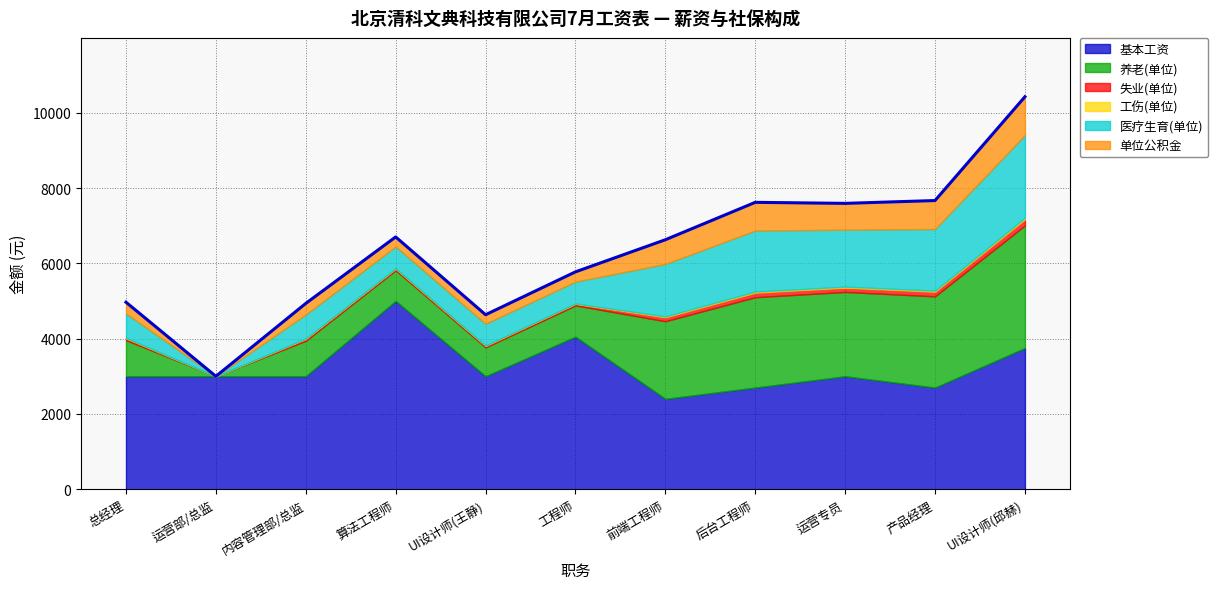

Which series has the largest total across all categories?

基本工资